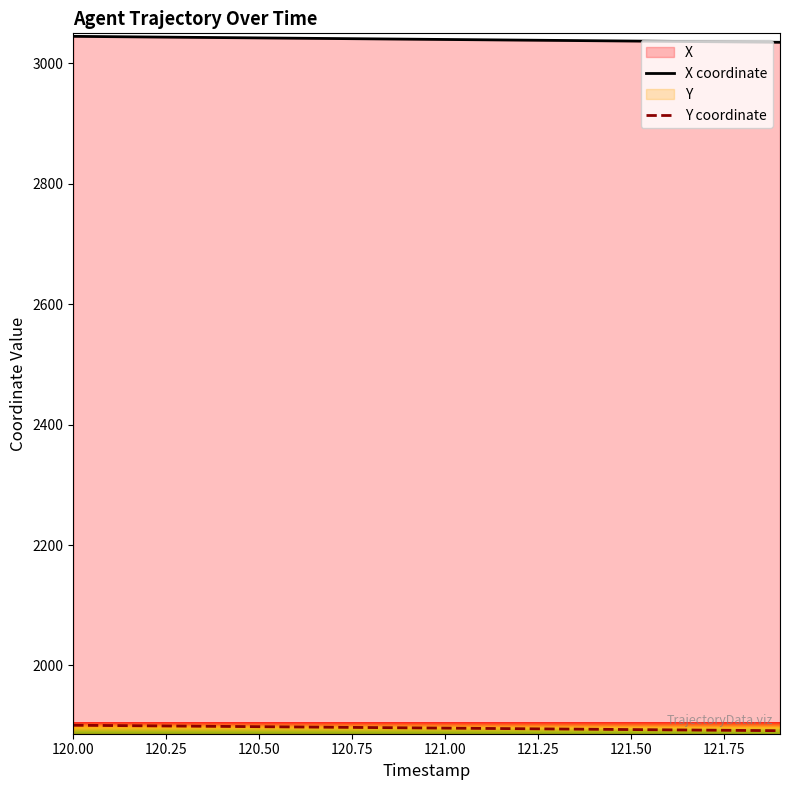

At 120.00, list the series in order from smallest to largest.

Y coordinate, X coordinate